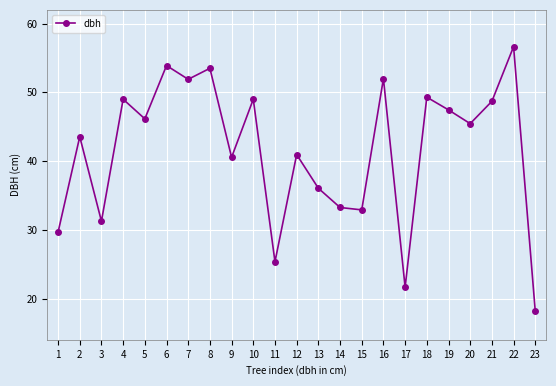

What is the sum of all values?

956.3